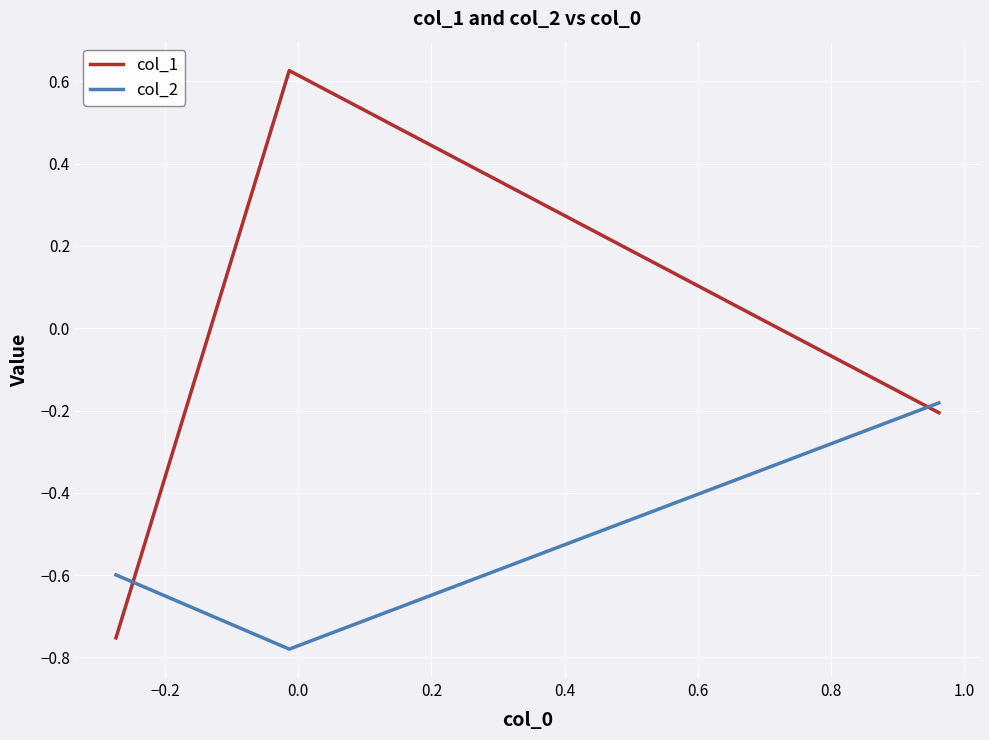

Does the chart display data point markers on the line(s)?

No